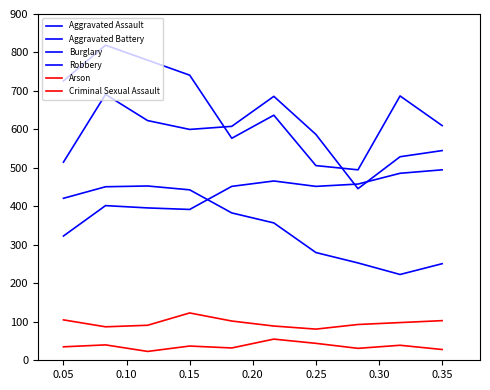

Which series has the largest range (max minus min)?

Robbery